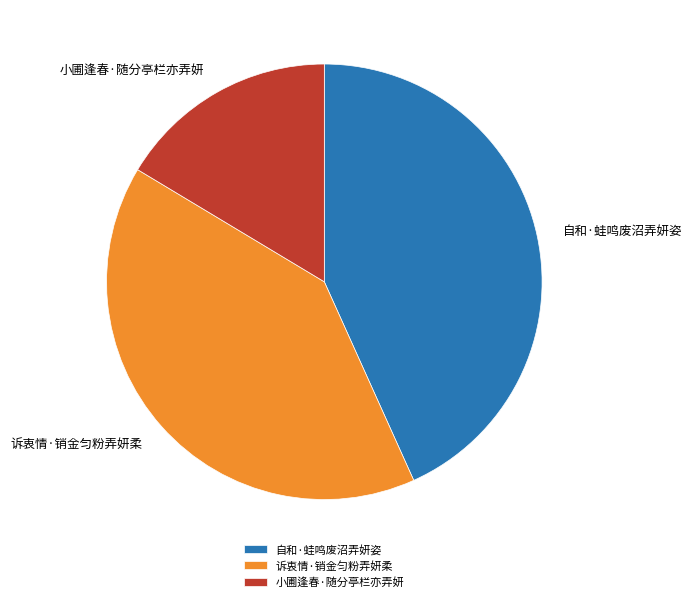

What is the ratio of the value at 小圃逢春·随分亭栏亦弄妍 to the value at 自和·蛙鸣废沼弄妍姿?

0.4